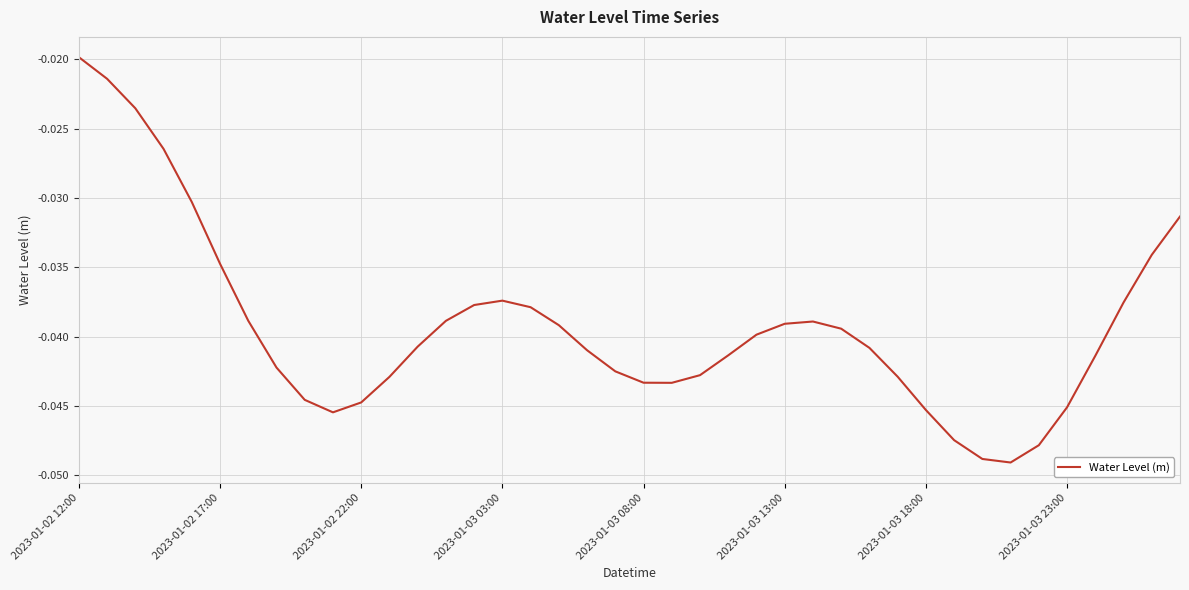

Which category has the highest value across all series?

2023-01-02 12:00